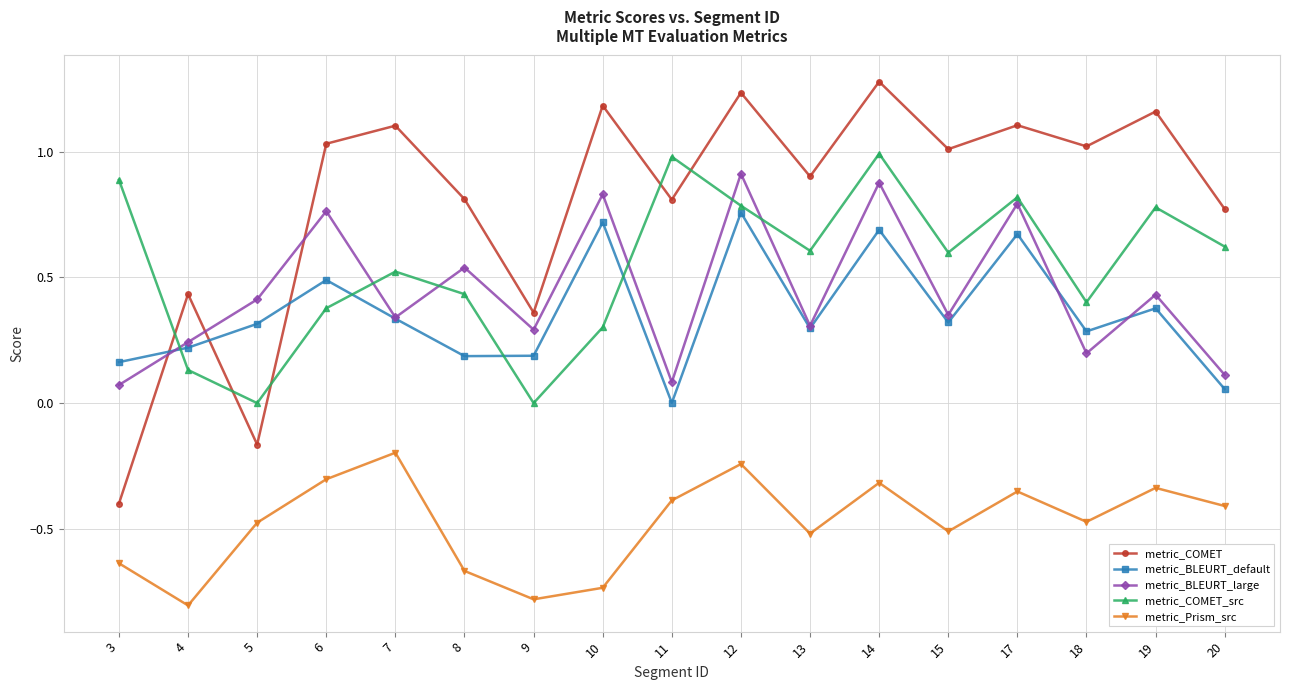

Which series has the widest spread of values?

metric_COMET